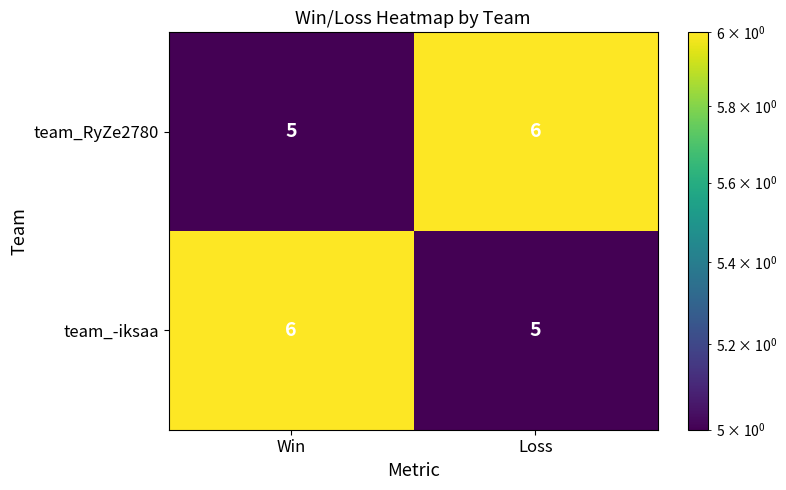

What is the minimum value shown in the chart?

5